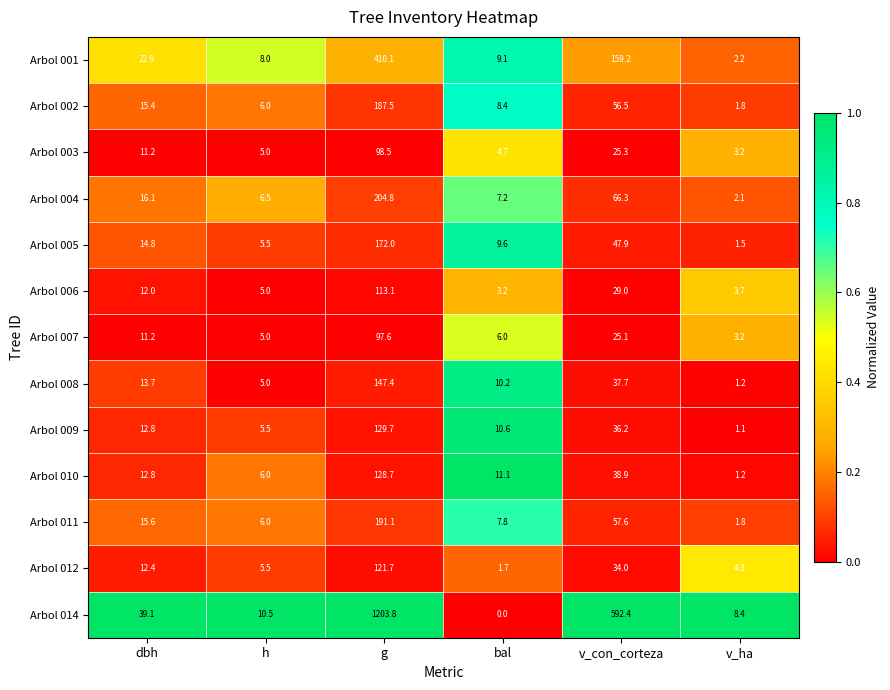

At which category does the chart reach its peak across all series?

g